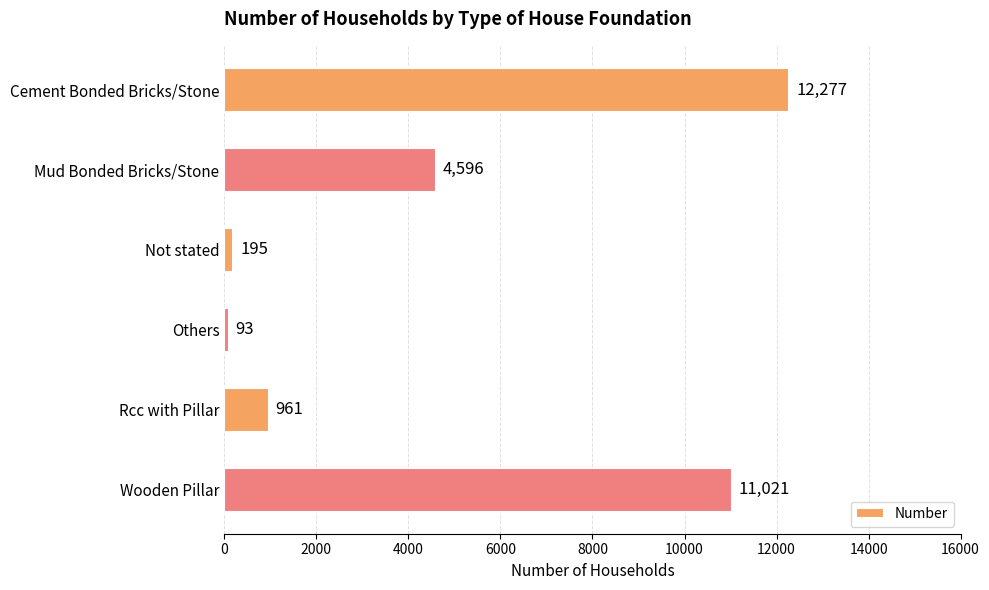

What is the minimum value shown in the chart?

93